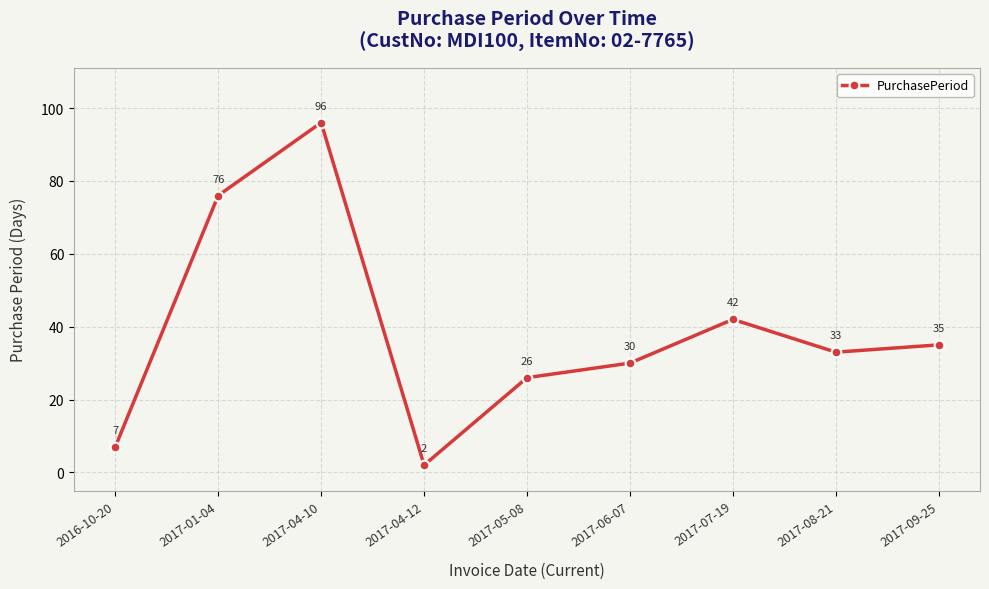

Count the number of data series in this chart.

1